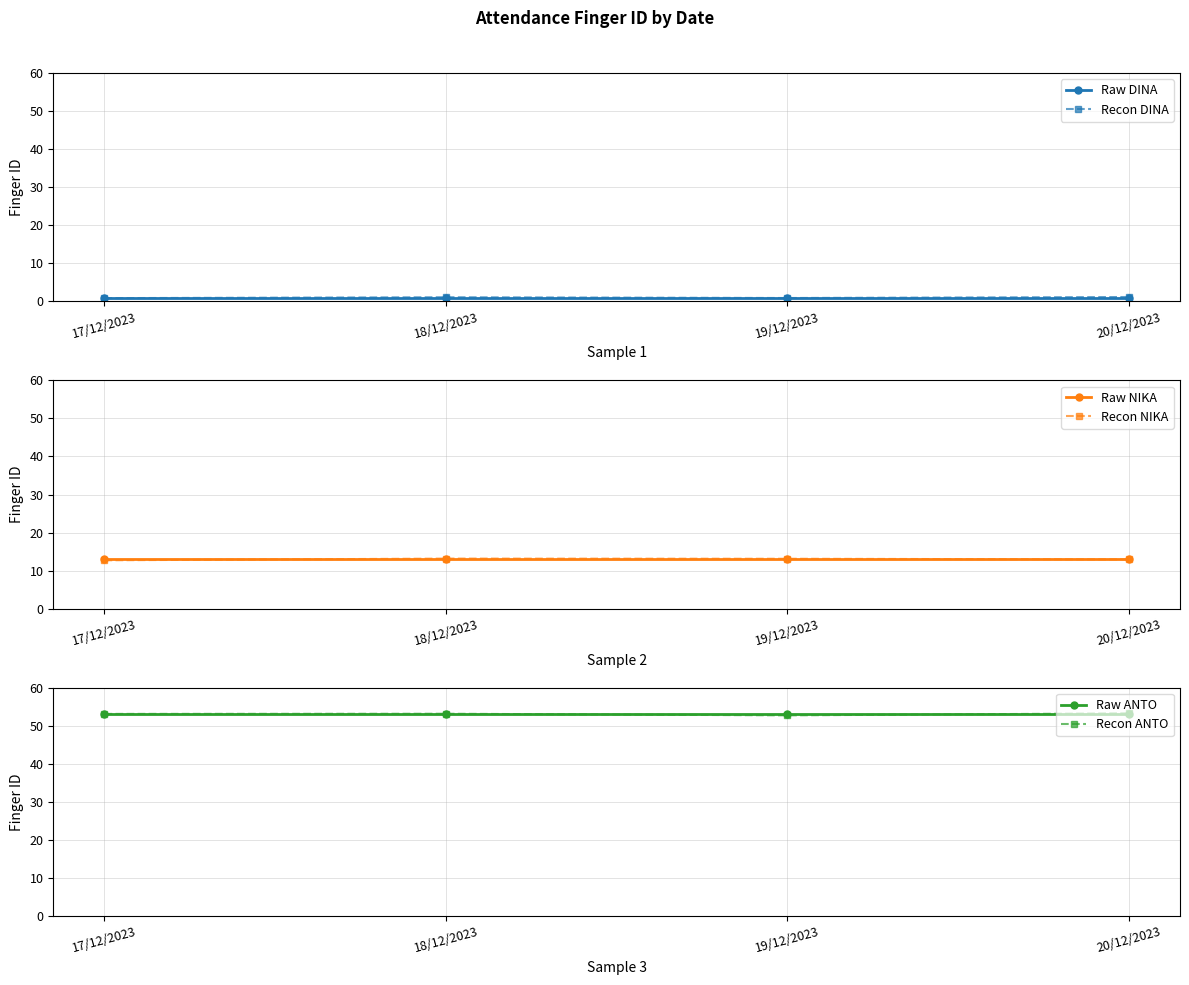

What is the maximum value shown in the chart?

53.3